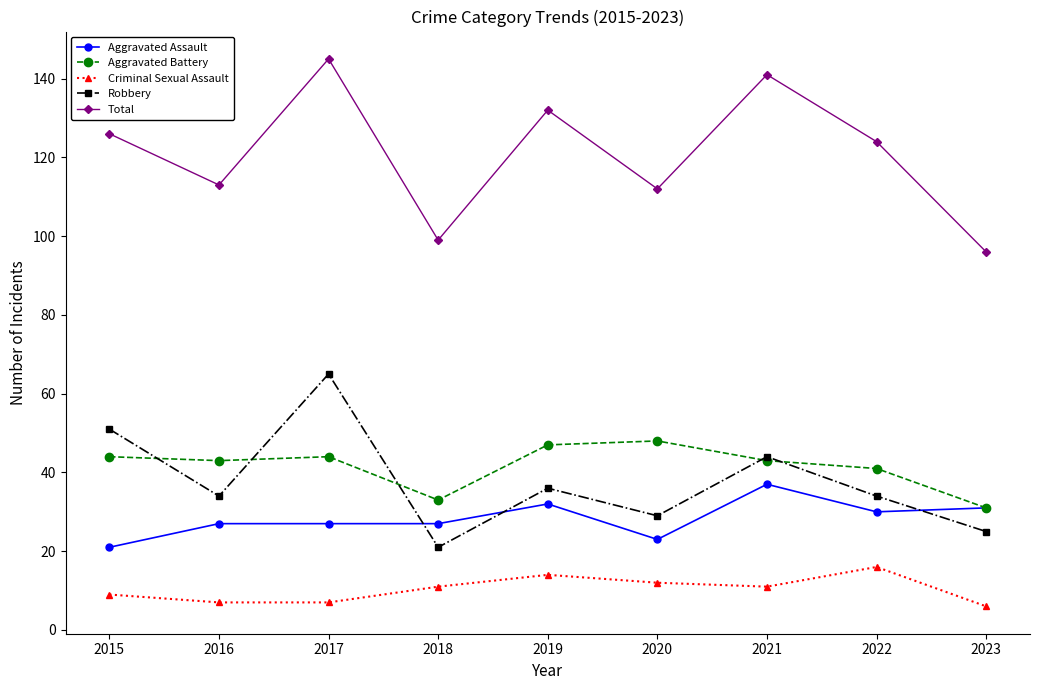

Reading right to left, list all the values displayed in this chart.

Aggravated Assault: 31	30	37	23	32	27	27	27	21
Aggravated Battery: 31	41	43	48	47	33	44	43	44
Criminal Sexual Assault: 6	16	11	12	14	11	7	7	9
Robbery: 25	34	44	29	36	21	65	34	51
Total: 96	124	141	112	132	99	145	113	126